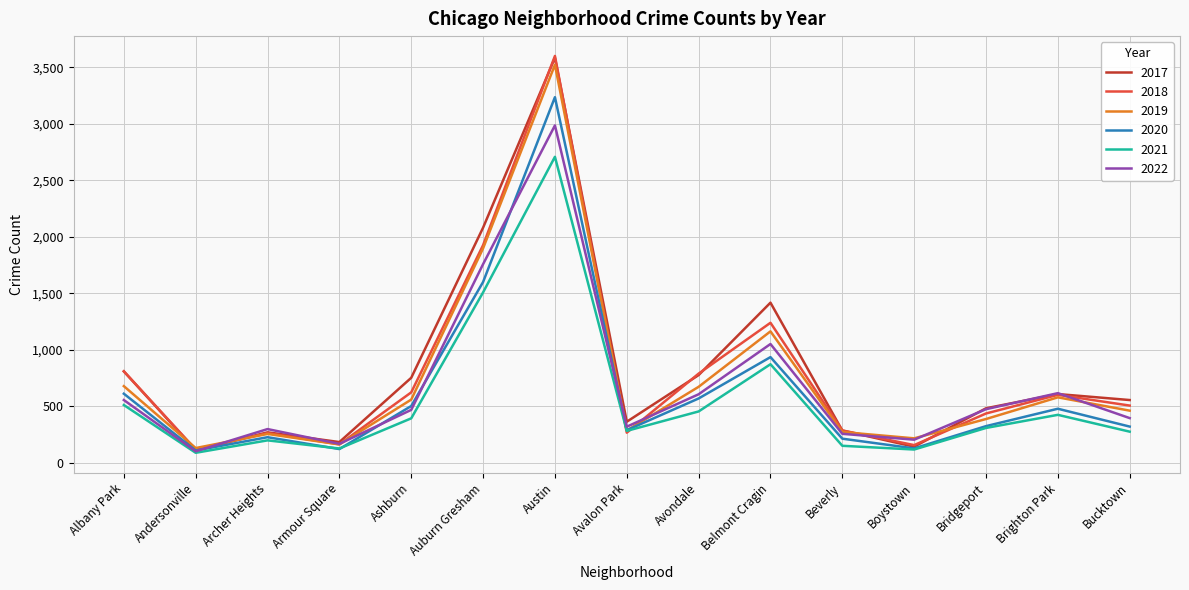

What is the greatest value displayed?

3601